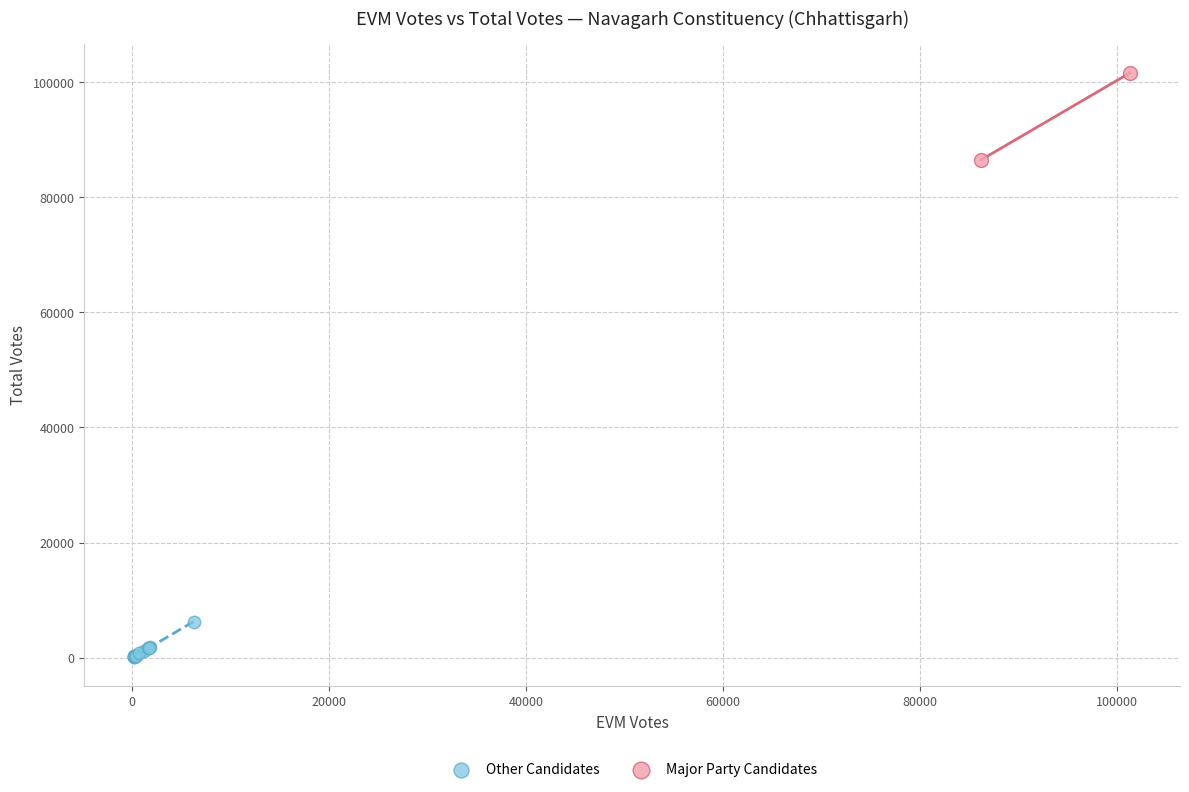

Which series has the widest spread of Y values?

Major Party Candidates